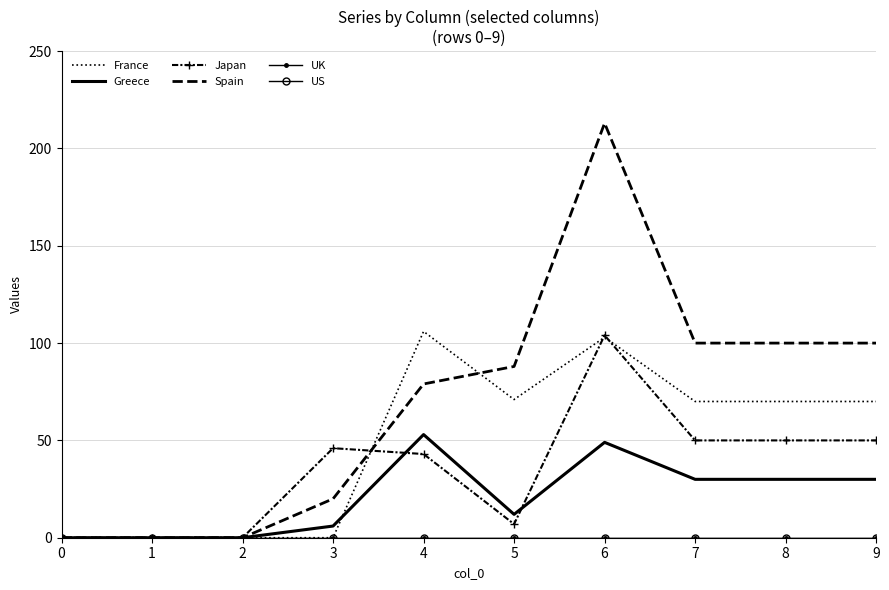

True or false: UK and France intersect in this chart.

False